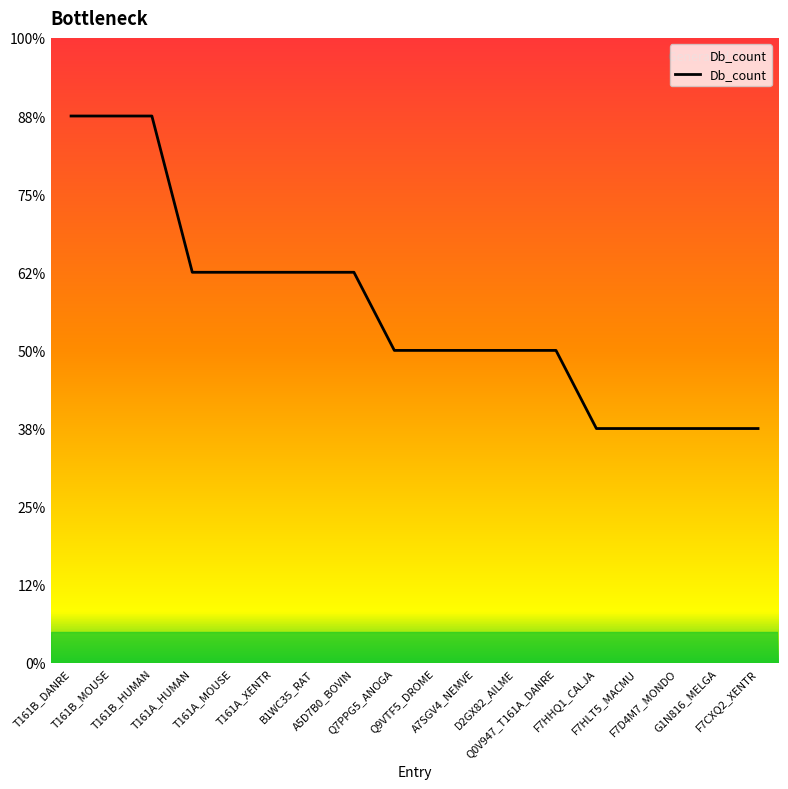

What is the sum of all values?

81